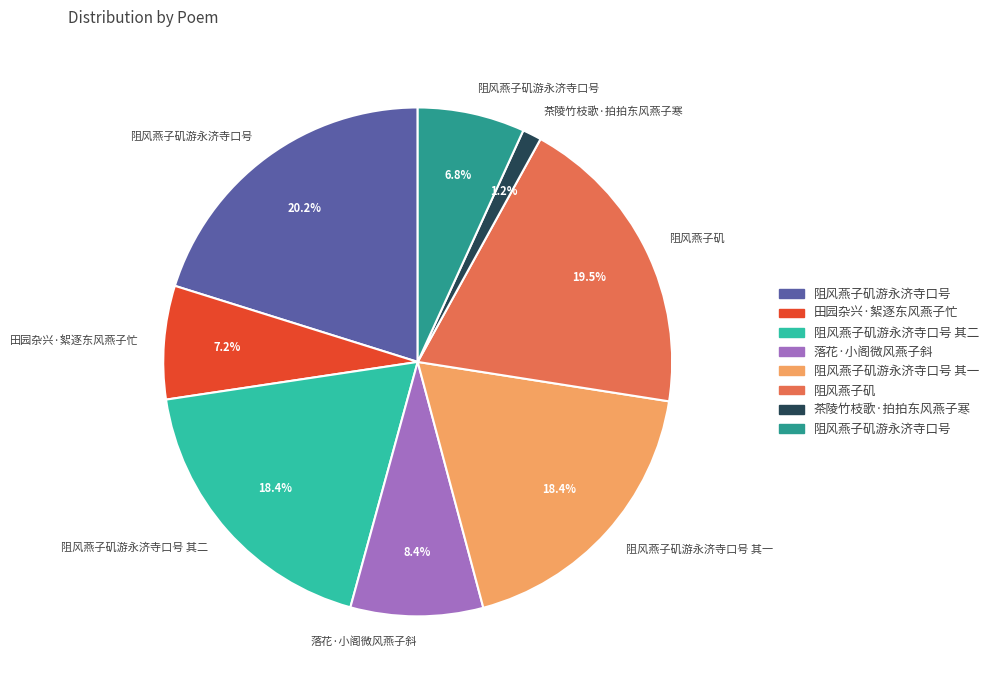

Is there a majority slice in this chart?

No